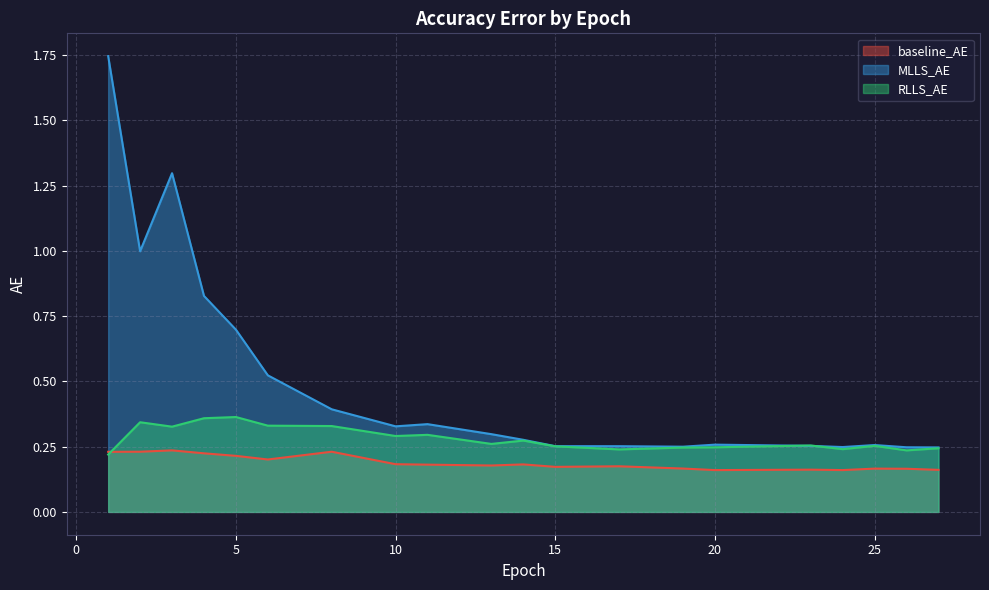

Reading left to right, list all the values displayed in this chart.

baseline_AE: 0.2	0.2	0.2	0.2	0.2	0.2	0.2	0.2	0.2	0.2	0.2	0.2	0.2	0.2	0.2	0.2	0.2	0.2	0.2	0.2
MLLS_AE: 1.7	1.0	1.3	0.8	0.7	0.5	0.4	0.3	0.3	0.3	0.3	0.3	0.3	0.2	0.3	0.3	0.2	0.3	0.2	0.2
RLLS_AE: 0.2	0.3	0.3	0.4	0.4	0.3	0.3	0.3	0.3	0.3	0.3	0.3	0.2	0.2	0.2	0.3	0.2	0.3	0.2	0.2